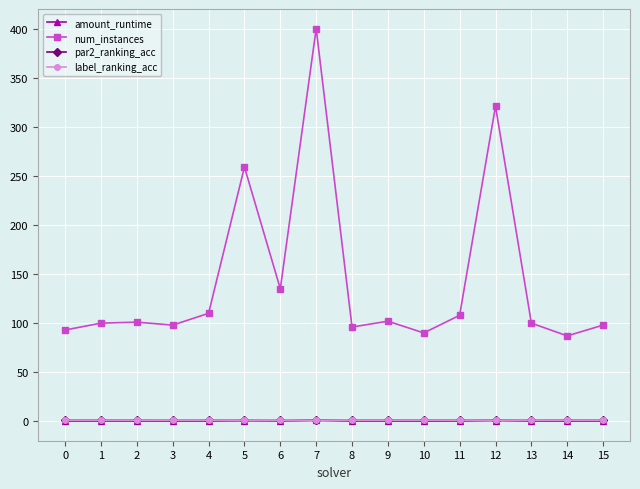

What are all the series names shown in the legend?

amount_runtime, num_instances, par2_ranking_acc, label_ranking_acc